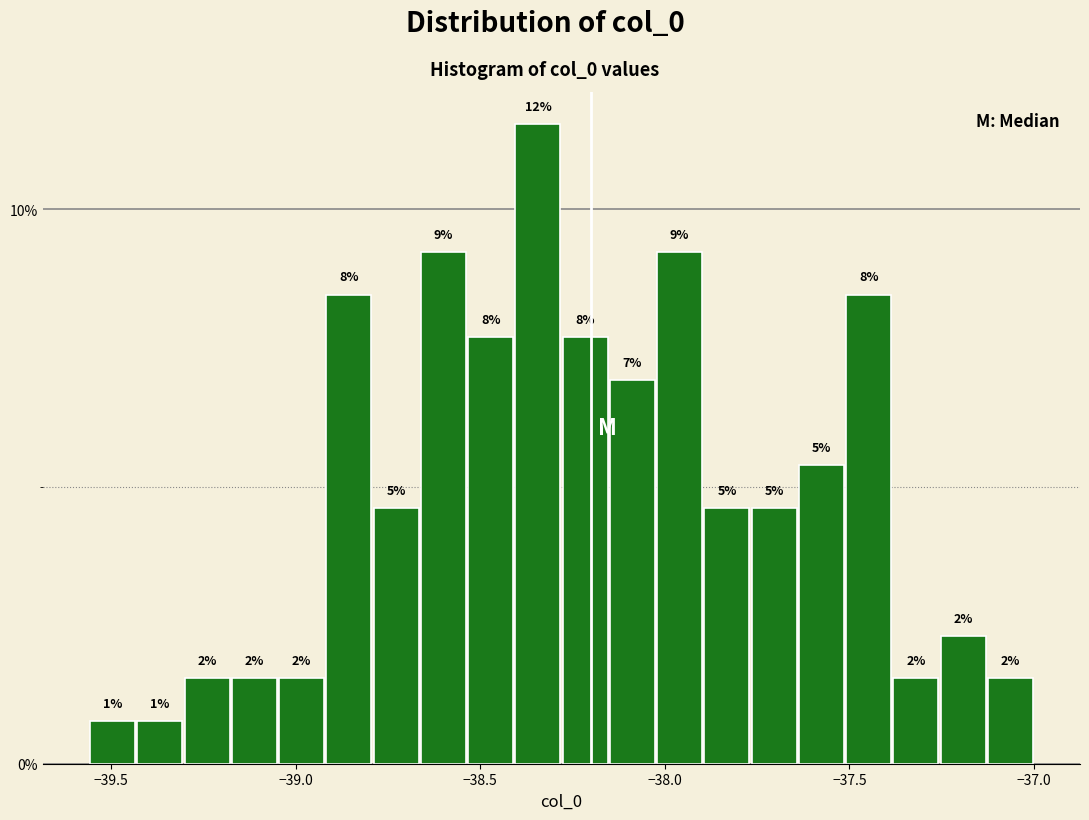

Around what value on the x-axis is the tallest bar? Give the approximate position of its centre, as read against the axis.

-38.35